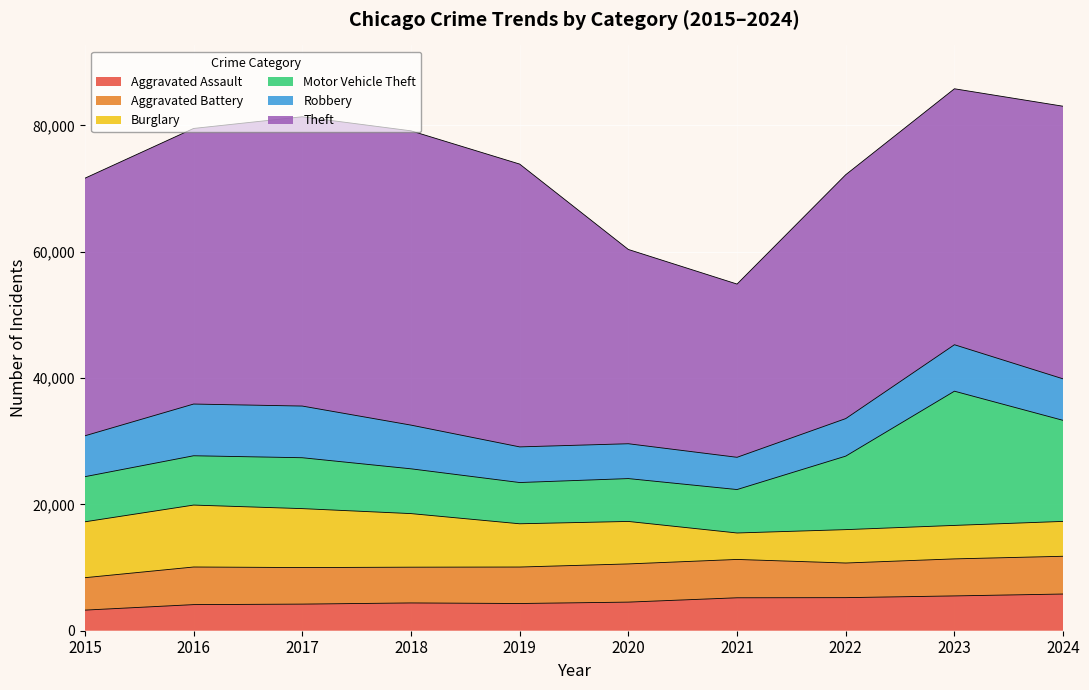

Which series has the largest range (max minus min)?

Theft